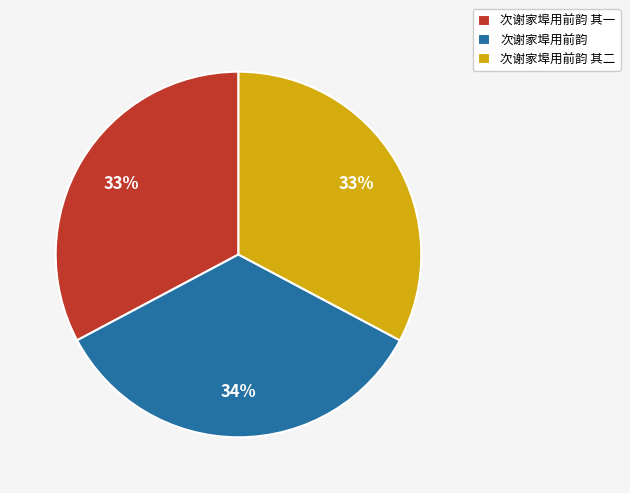

Does 次谢家埠用前韵 account for over 50% of the chart?

No